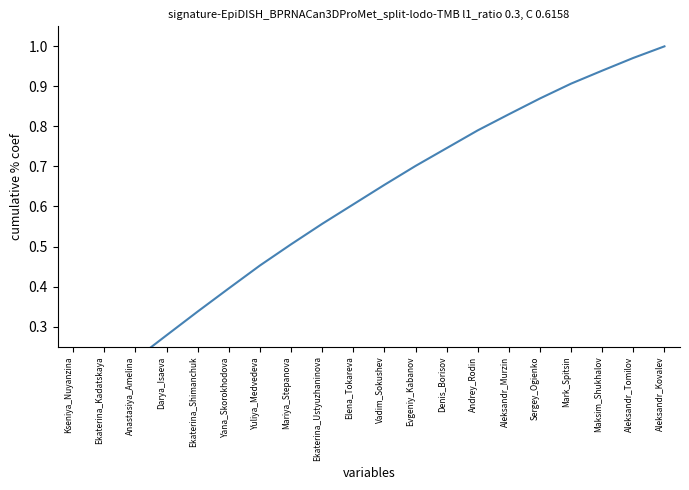

Is it true that the value at Evgeniy_Kabanov is 0.7?

True